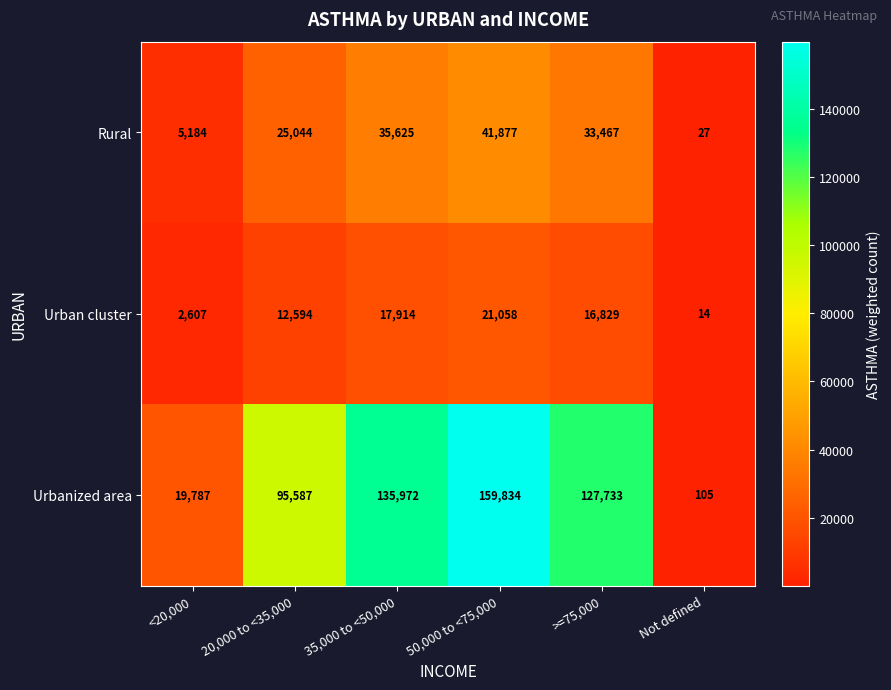

What is the average value of the Rural series?

23537